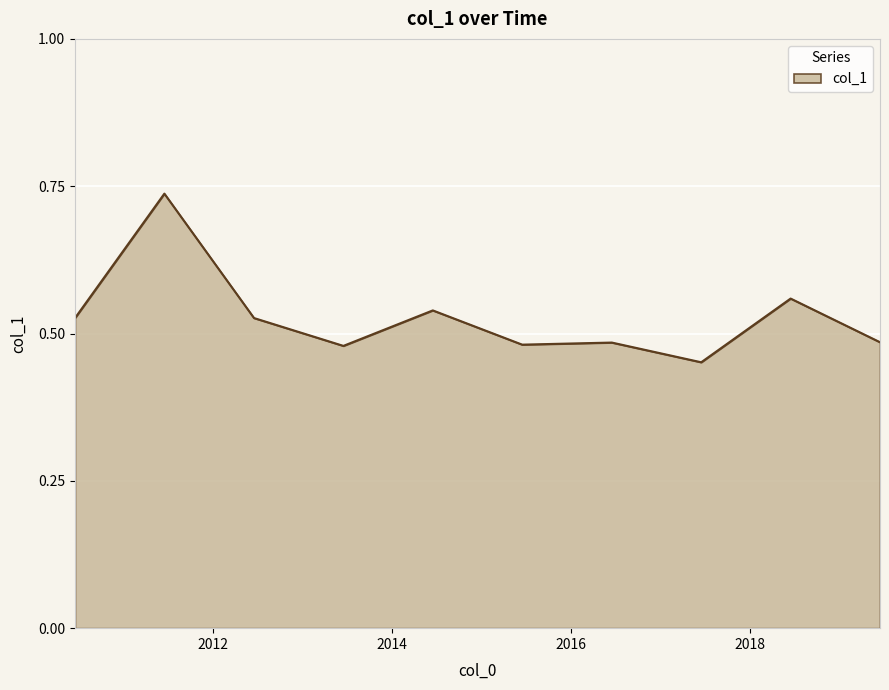

Reading left to right, list all the values displayed in this chart.

0.5	0.7	0.5	0.5	0.5	0.5	0.5	0.5	0.6	0.5